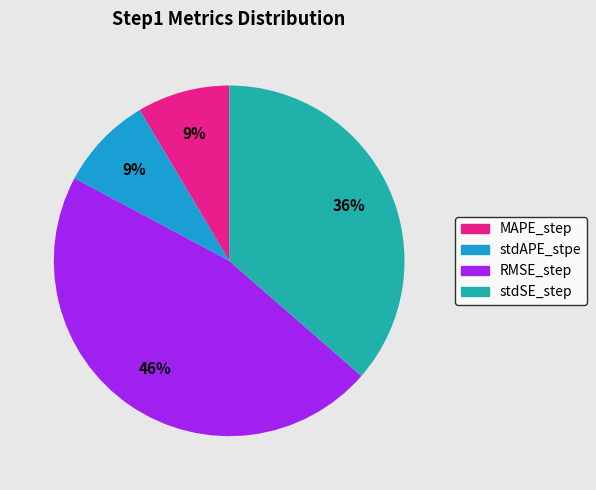

Which category has the biggest portion of the pie?

RMSE_step